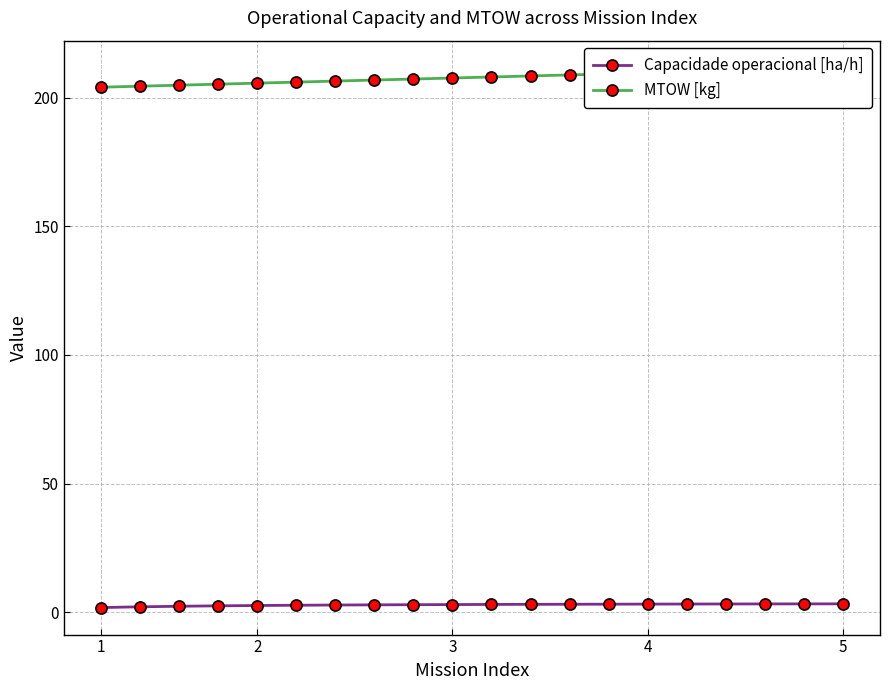

What is the average value of the MTOW [kg] series?

207.8